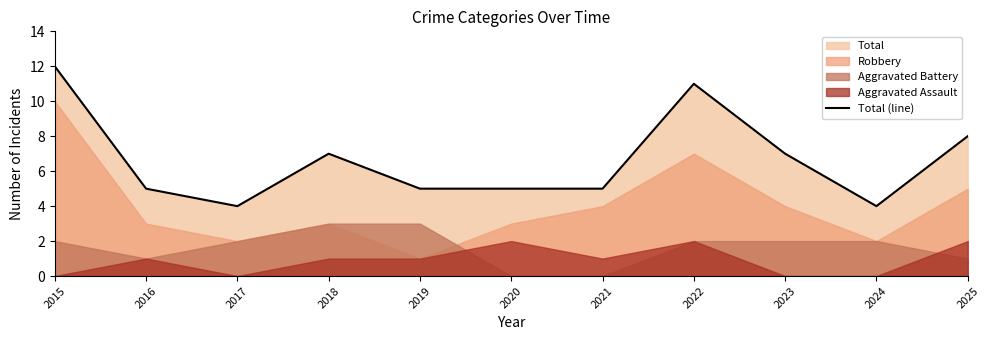

How many lines are shown in the chart?

1